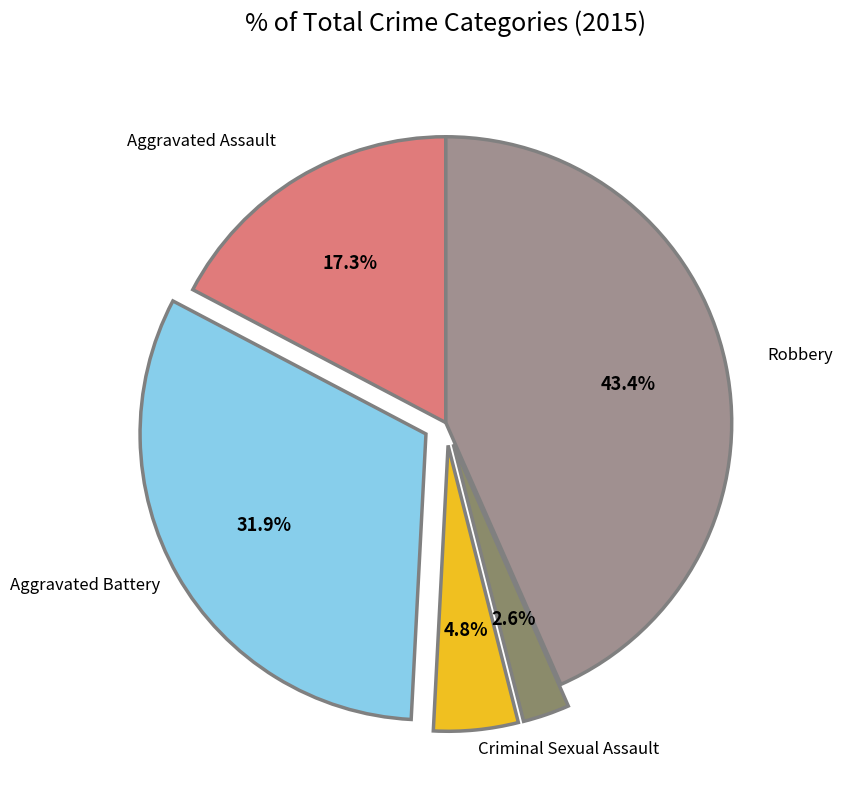

To the nearest percent, what is the average slice percentage?

20%